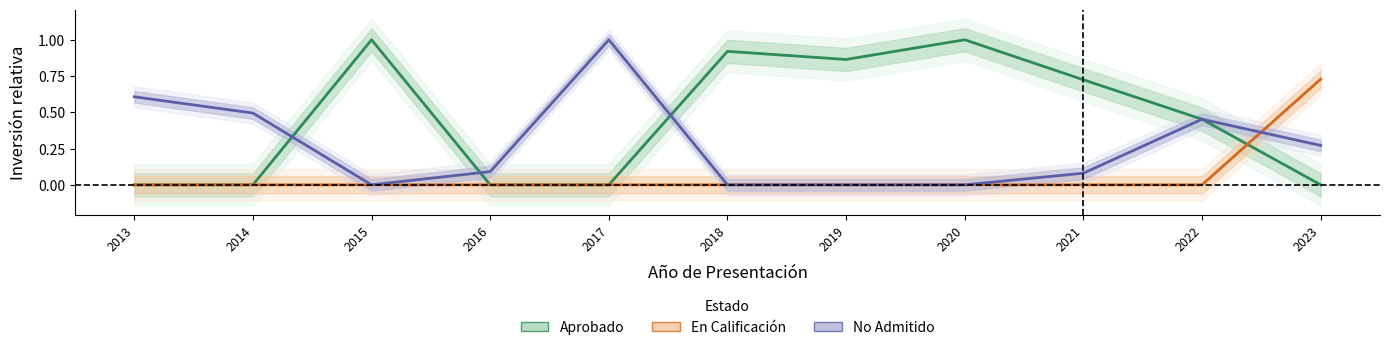

Reading right to left, list all the values displayed in this chart.

Aprobado: 2023=0.0	2022=0.5	2021=0.7	2020=1.0	2019=0.9	2018=0.9	2017=0.0	2016=0.0	2015=1.0	2014=0.0	2013=0.0
En Calificación: 2023=0.7	2022=0.0	2021=0.0	2020=0.0	2019=0.0	2018=0.0	2017=0.0	2016=0.0	2015=0.0	2014=0.0	2013=0.0
No Admitido: 2023=0.3	2022=0.5	2021=0.1	2020=0.0	2019=0.0	2018=0.0	2017=1.0	2016=0.1	2015=0.0	2014=0.5	2013=0.6